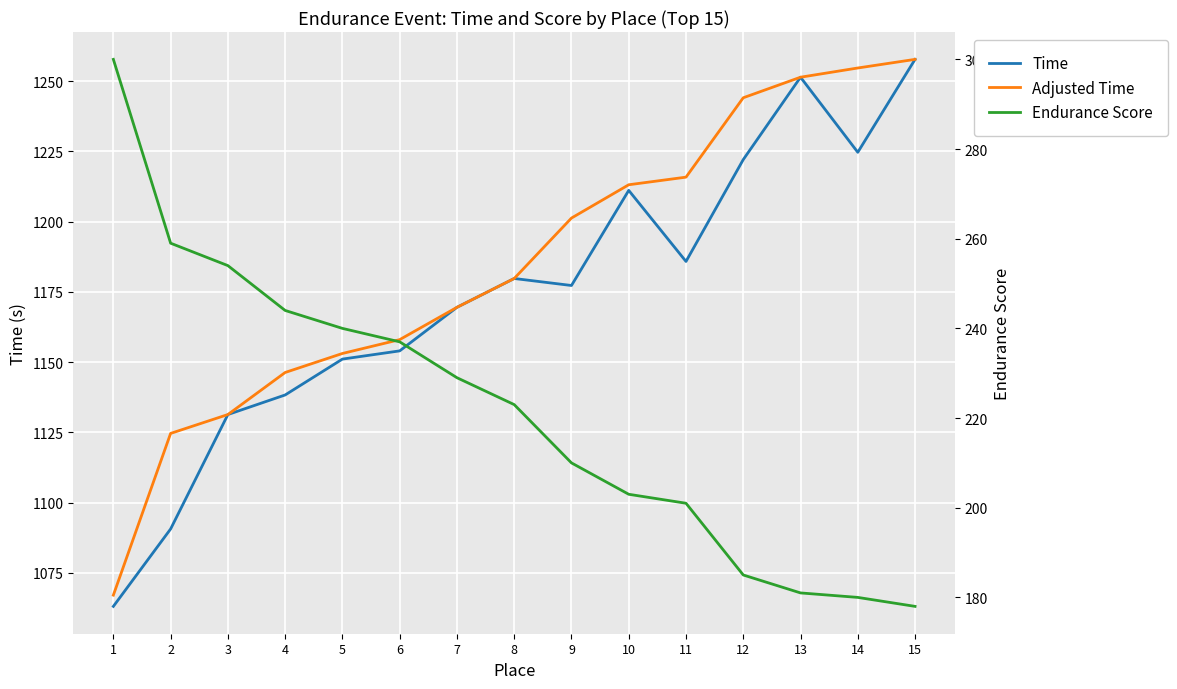

At 13, list the series in order from smallest to largest.

Endurance Score, Time, Adjusted Time